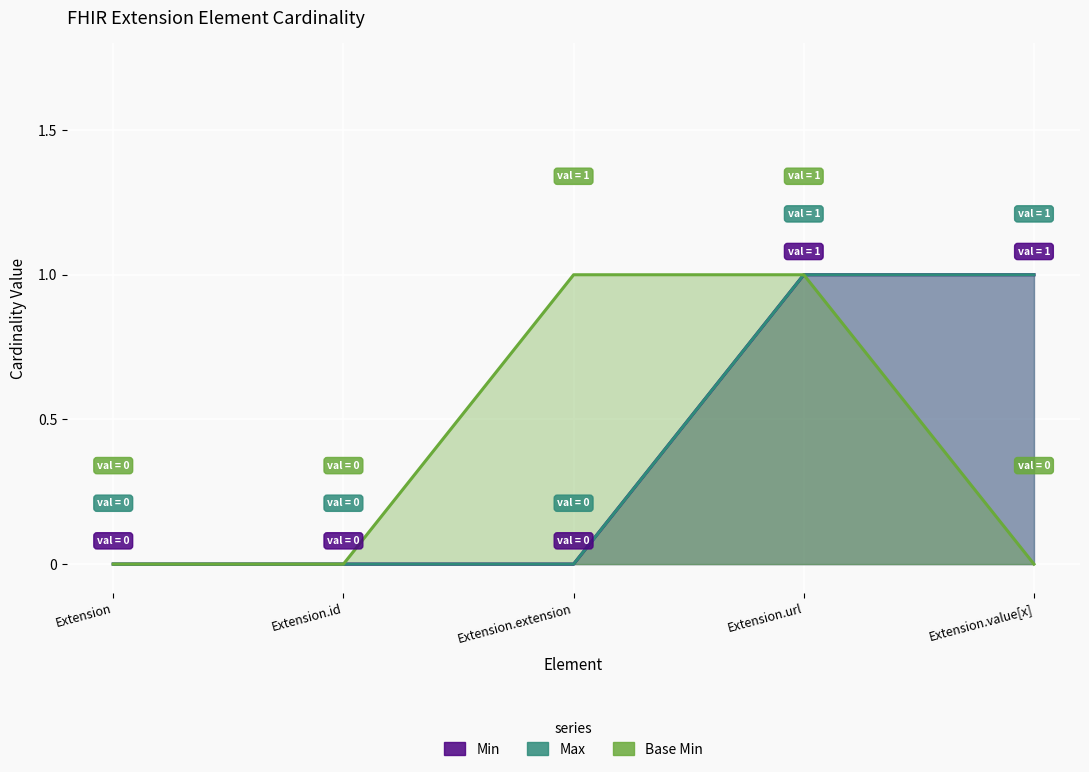

Rank the series by their maximum value, from lowest to highest.

Min, Max, Base Min